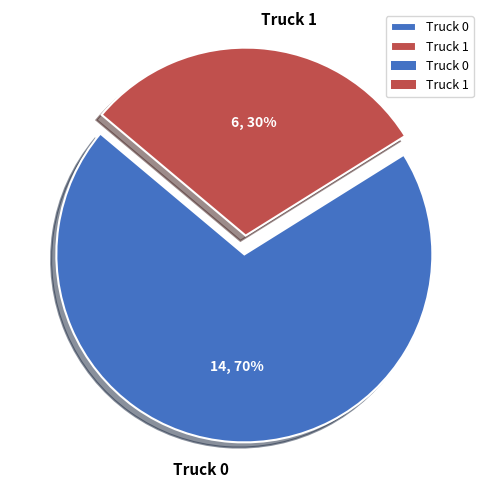

Combined, do Truck 1 and Truck 0 account for over 50%?

Yes